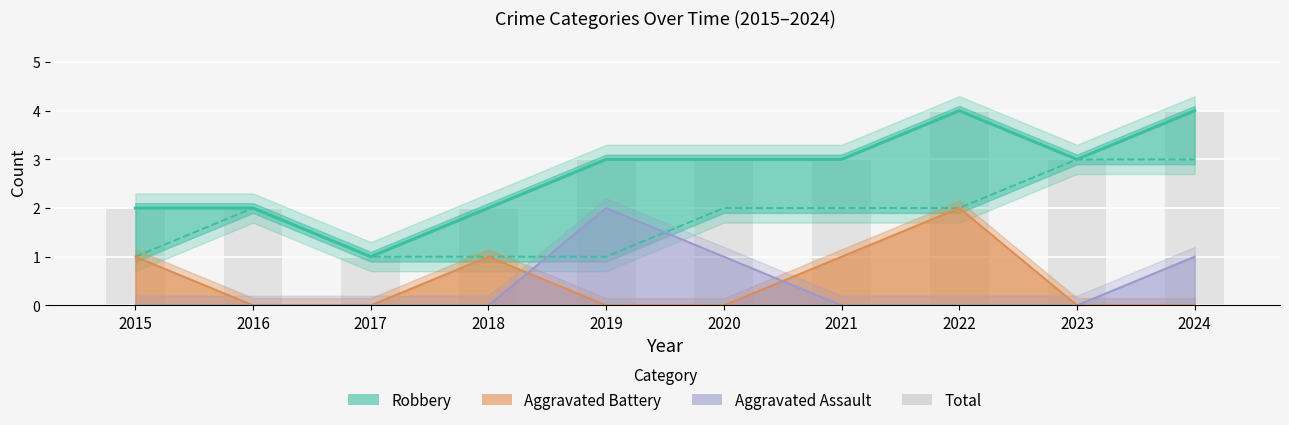

At which label does Agg. Assault line reach its minimum?

2015